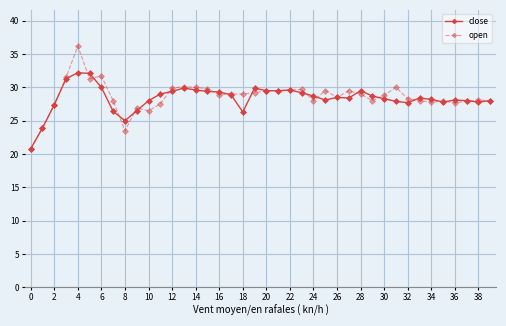

True or false: close has more than 2 points higher than both neighbors.

True